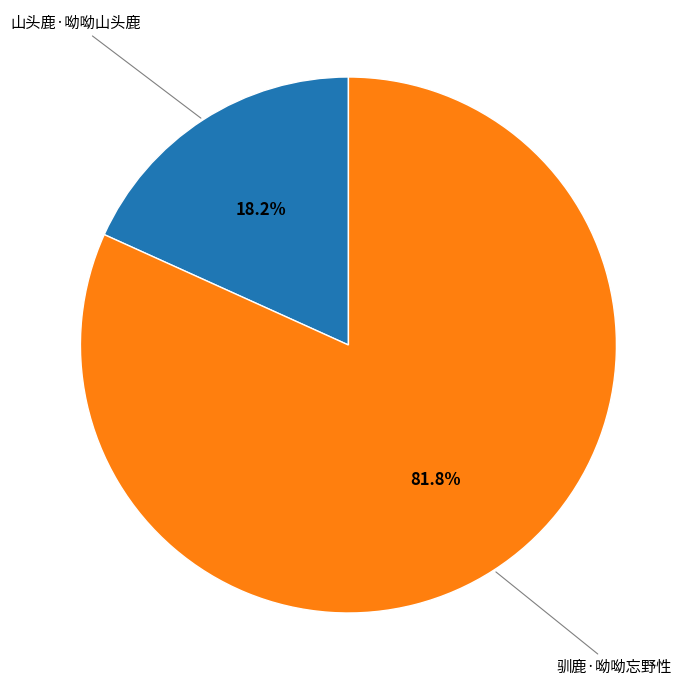

Which slice is the smallest?

山头鹿·呦呦山头鹿